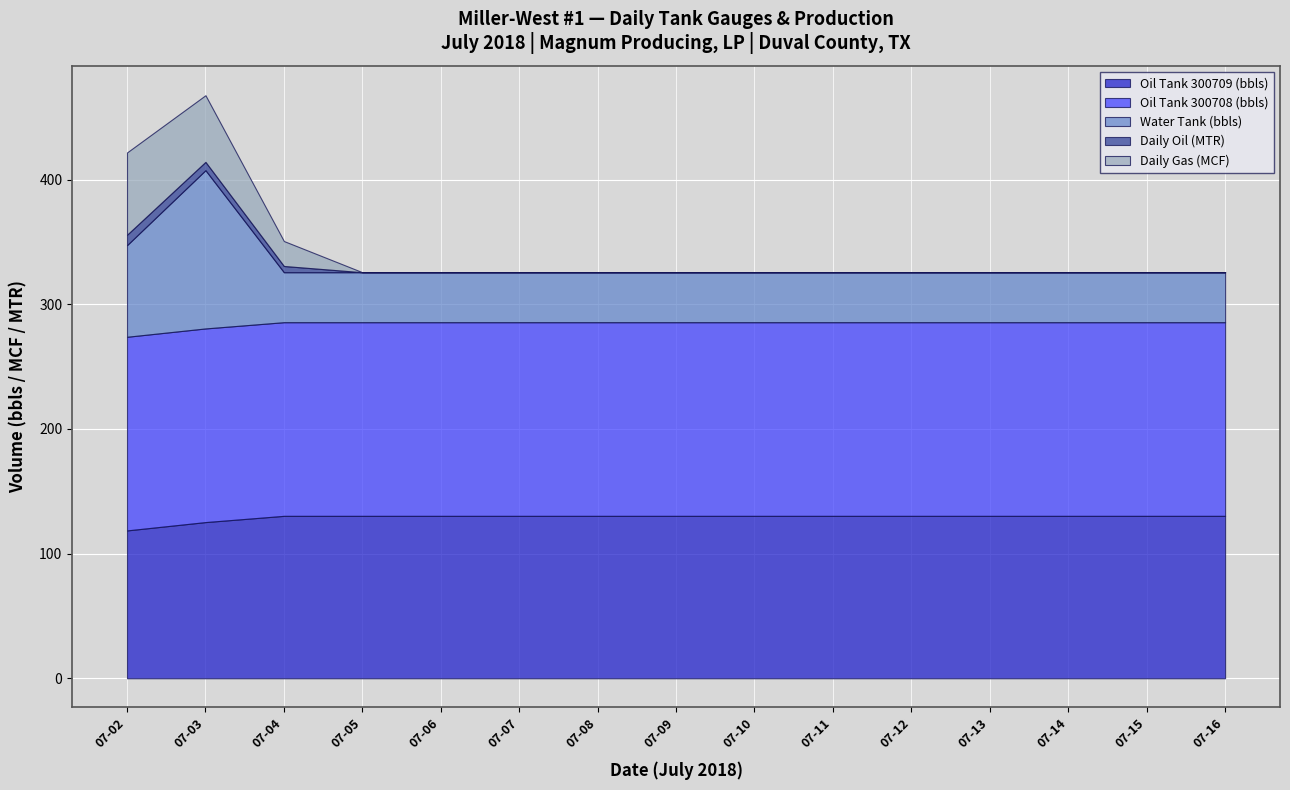

What is the difference between the maximum and minimum values in the Daily Gas (MCF) series?

66.0